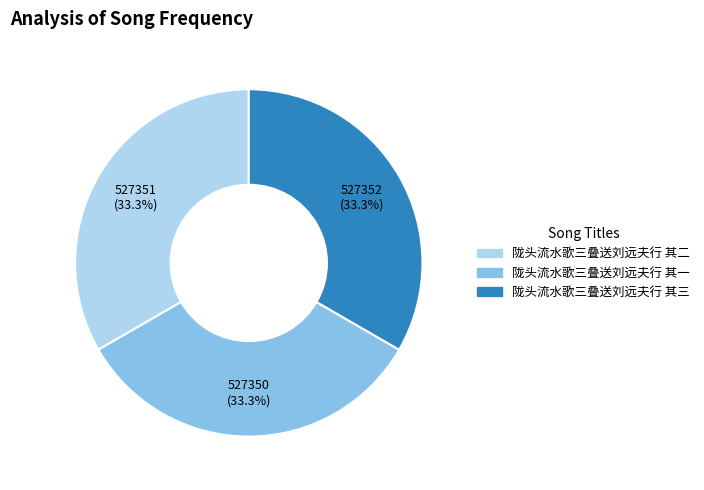

Count the number of slices in the pie.

3